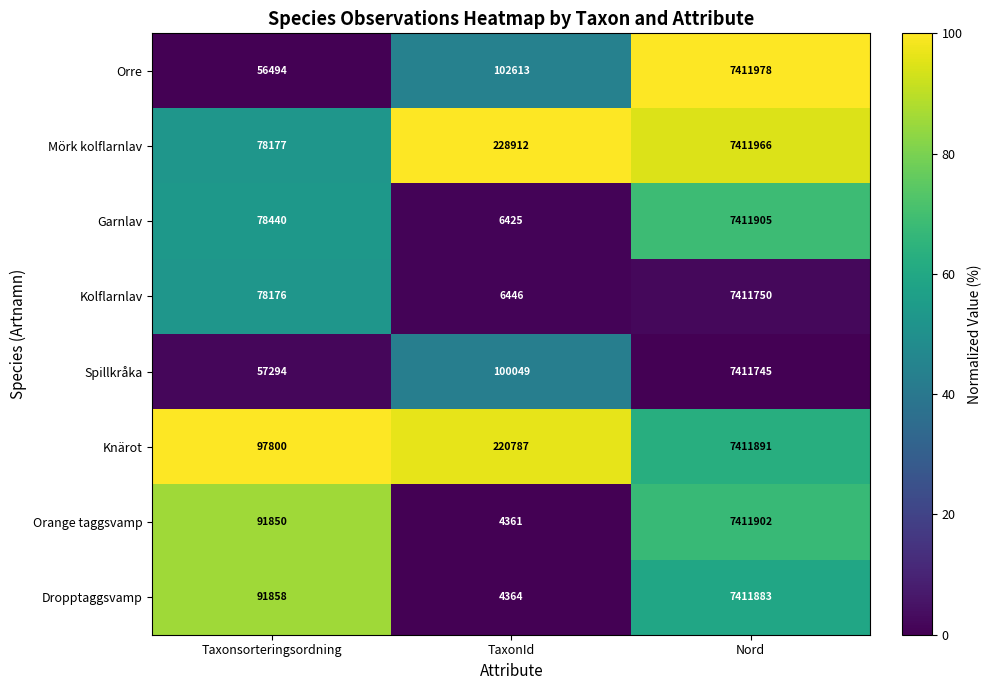

What is the sum of the Dropptaggsvamp values at TaxonId and Nord?

7416247